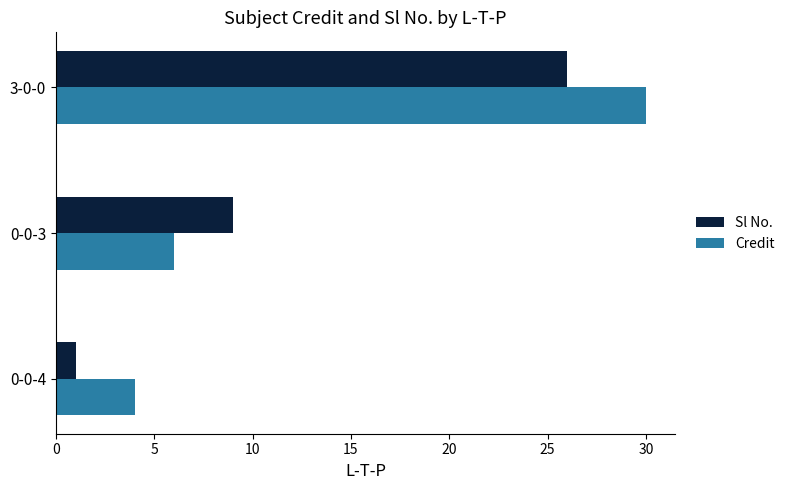

Which category has the highest value across all series?

3-0-0